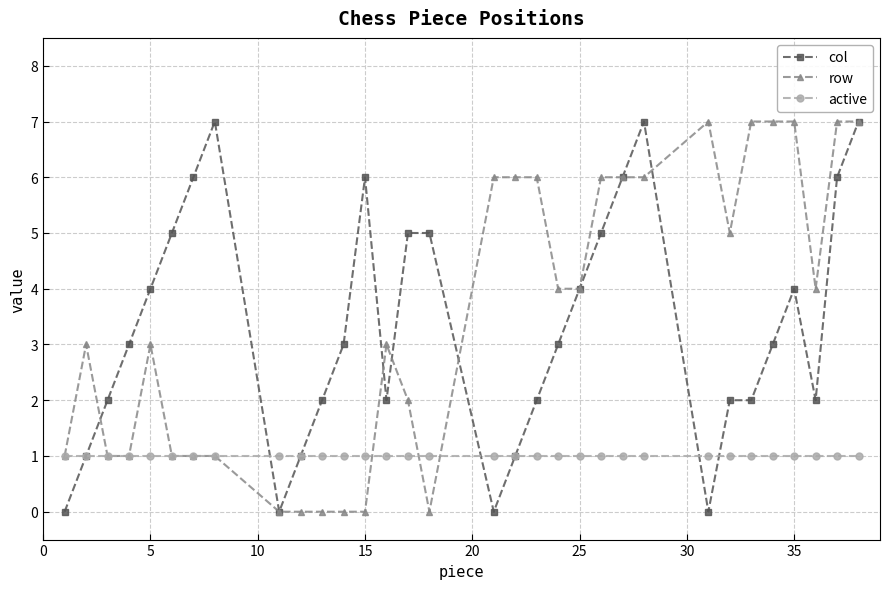

True or false: col has more than 0 interior local peaks.

True